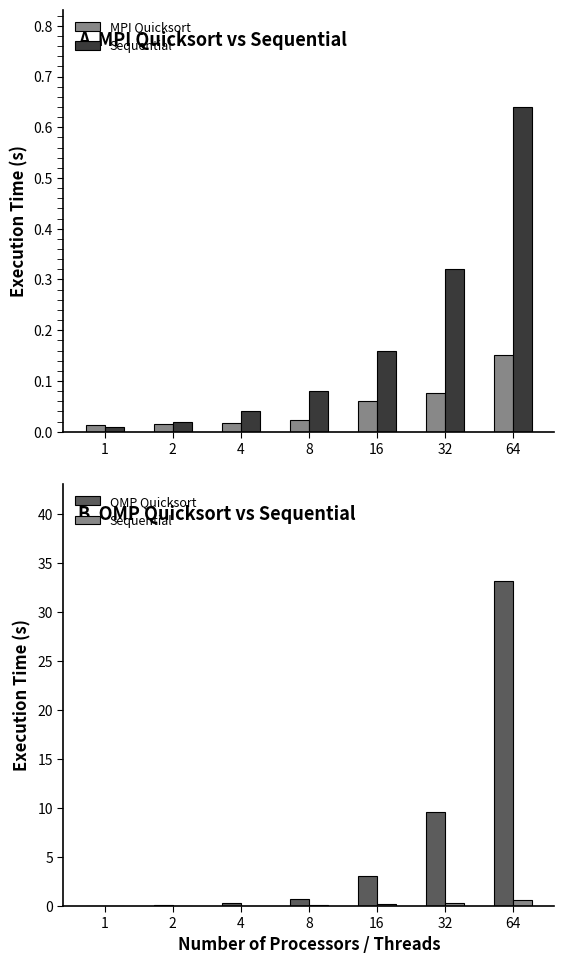

What value does the OMP Quicksort series have at 32?

9.6